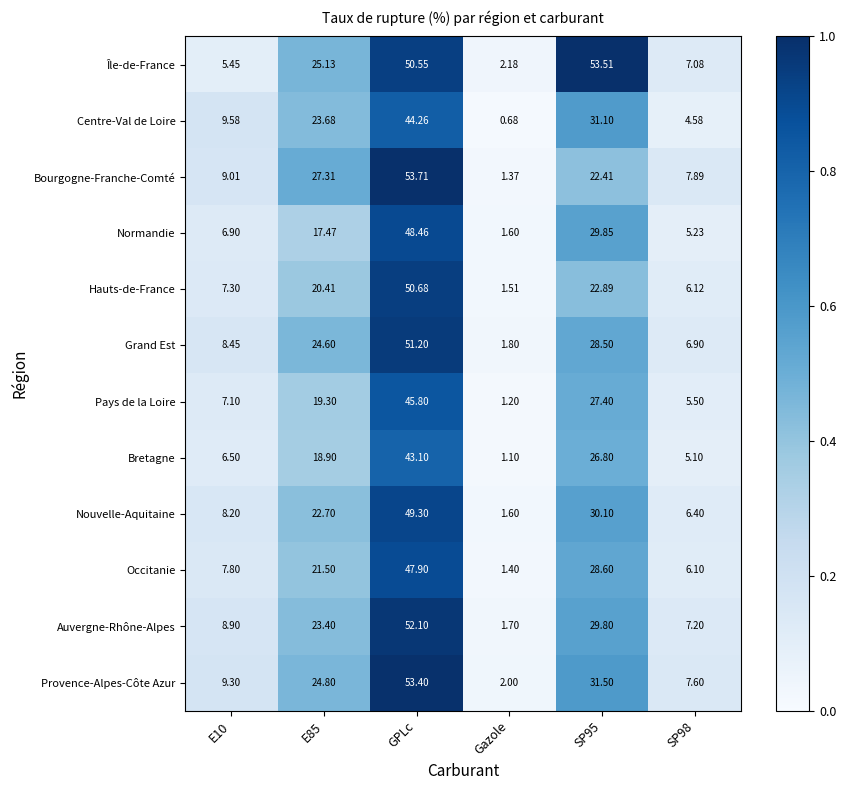

List the series in order of their peak value, lowest first.

Bretagne, Centre-Val de Loire, Pays de la Loire, Occitanie, Normandie, Nouvelle-Aquitaine, Hauts-de-France, Grand Est, Auvergne-Rhône-Alpes, Provence-Alpes-Côte Azur, Île-de-France, Bourgogne-Franche-Comté